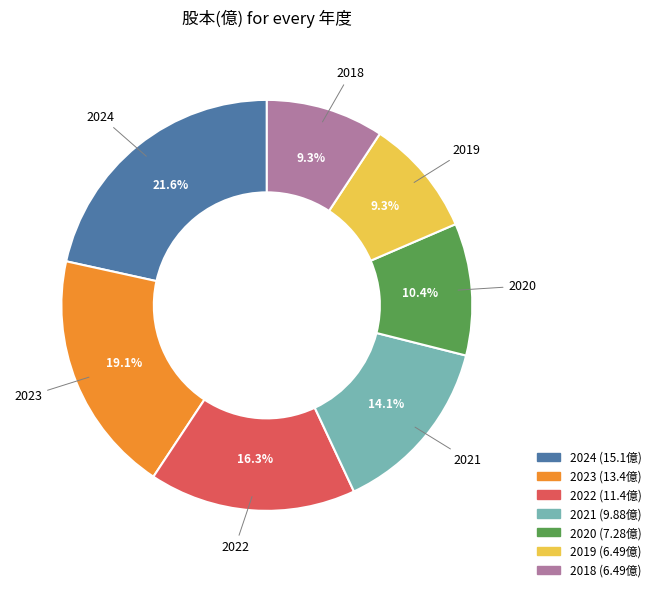

Approximately how many times larger is the value at 2020 compared to 2018?

1.1